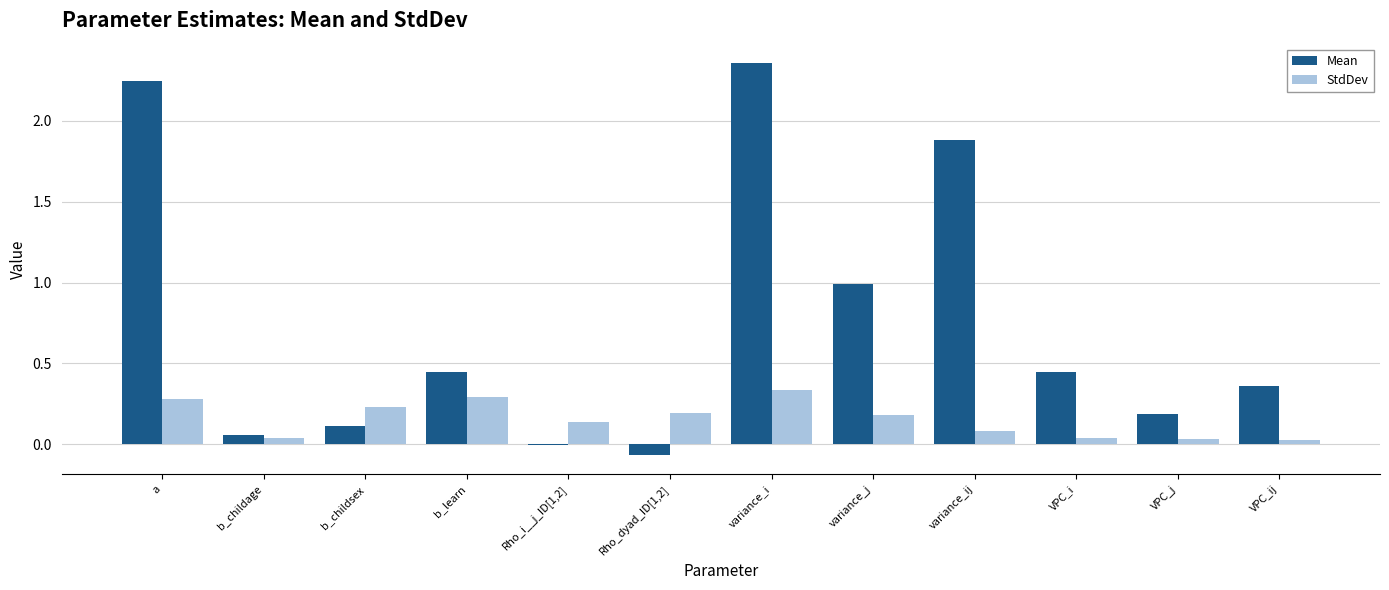

Does the chart contain stacked bars?

No